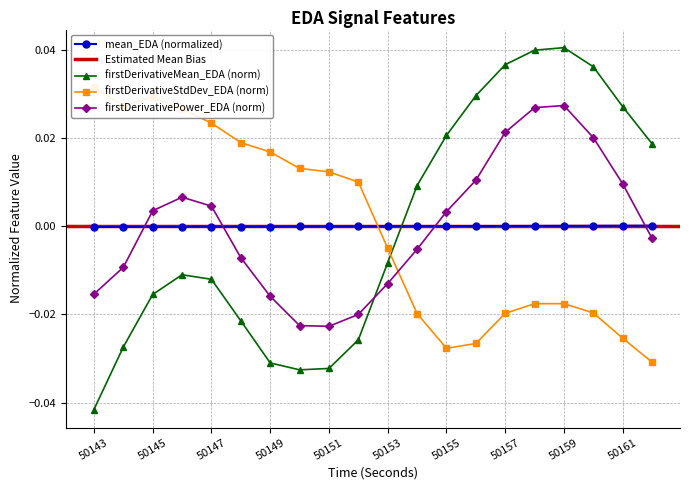

True or false: firstDerivativePower_EDA (norm) and mean_EDA (normalized) cross at least once.

True